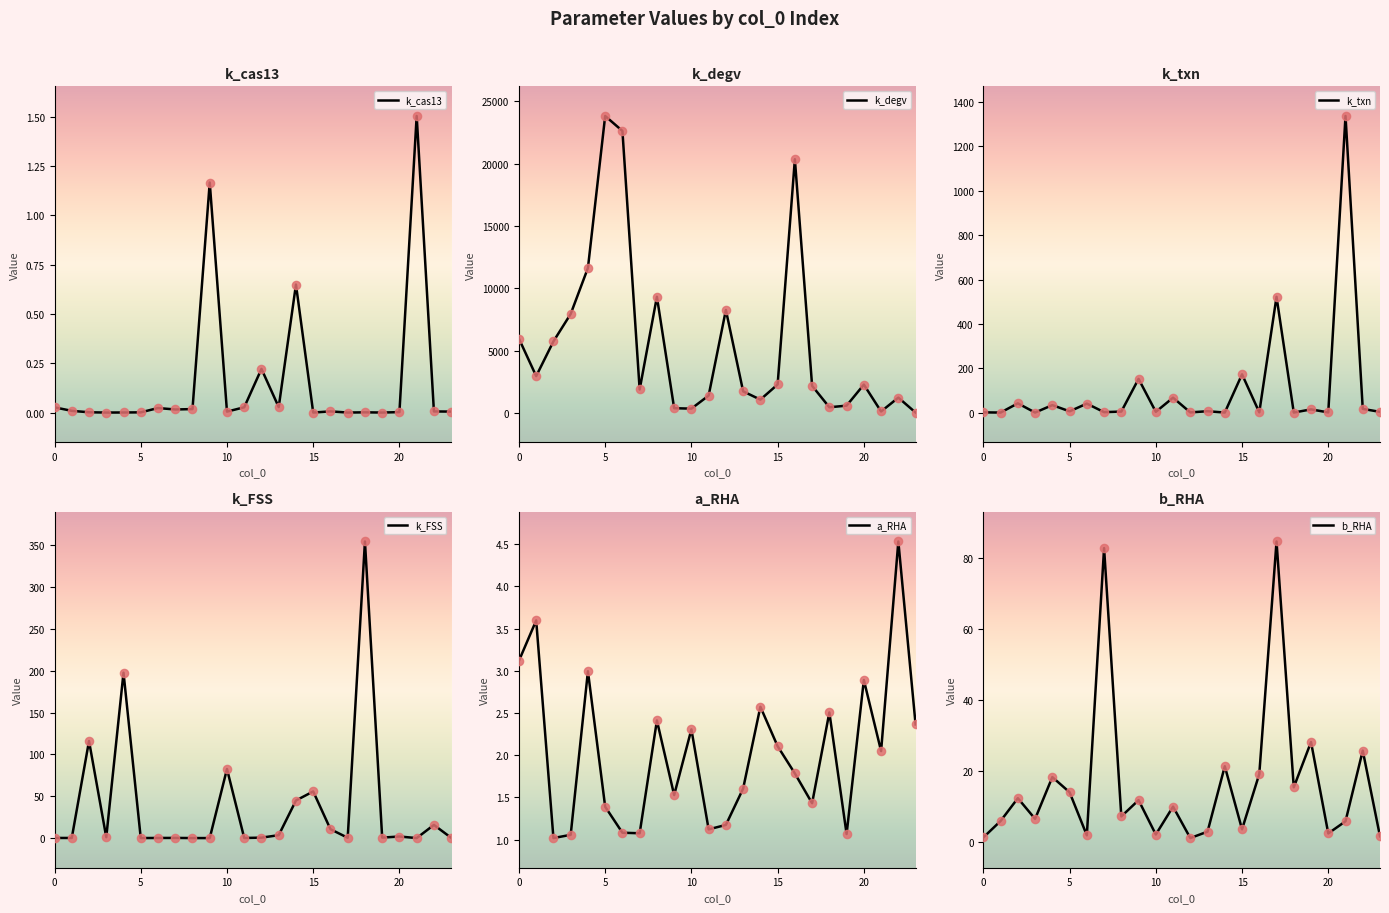

The k_degv series shows 5961.2 at 0. True or false?

True